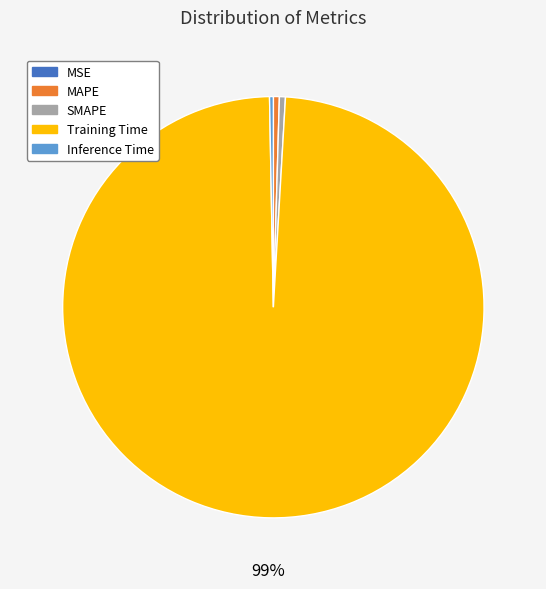

To the nearest percent, what is the average slice percentage?

20%